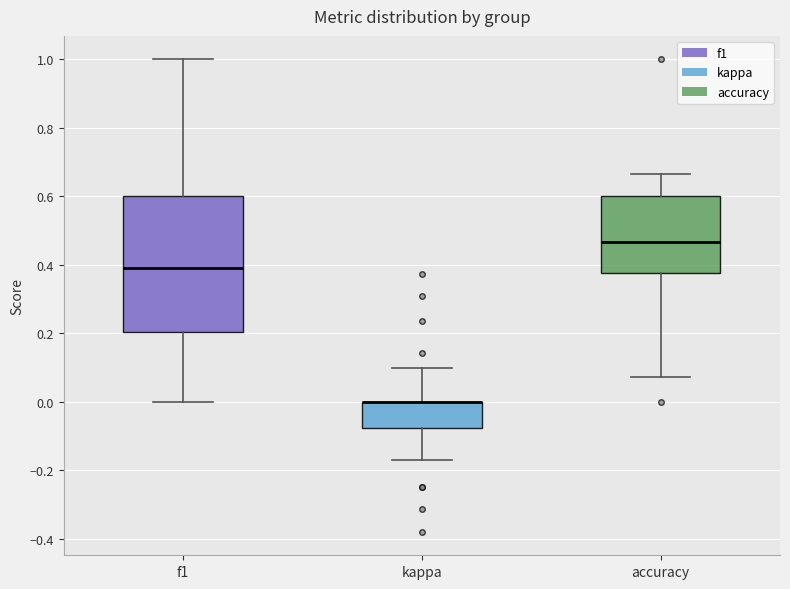

Reading left to right, read every box against the y-axis: the position of its median line, the range the box covers, and the ends of its whiskers. The values are not printed on the chart, so give them approximately, as read against the axis.

f1: median 0.40, box 0.20 to 0.60, whiskers 0.00 to 1.00
kappa: median 0.00 (drawn on the box's upper edge), box -0.08 to 0.00, whiskers -0.18 to 0.10
accuracy: median 0.46, box 0.38 to 0.60, whiskers 0.08 to 0.66